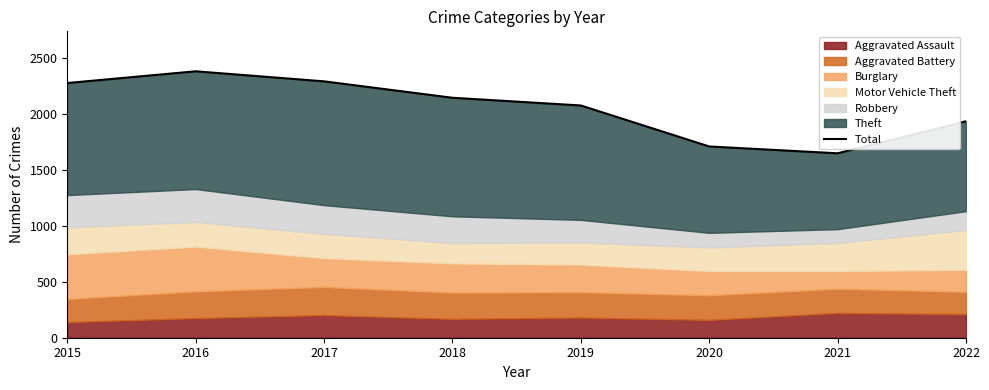

What is the sum of all values?

16488